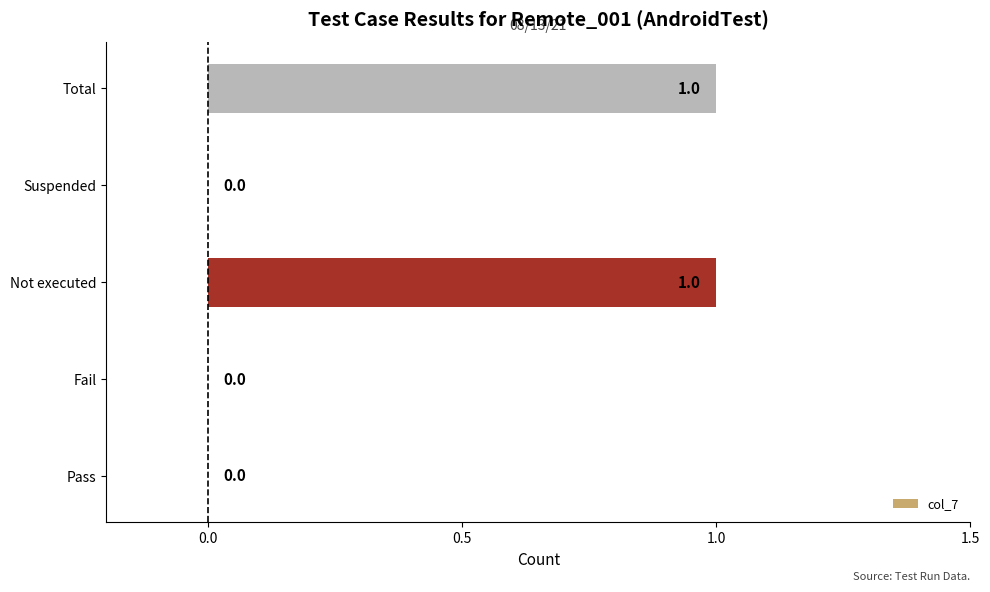

How many values are between 0 and 1?

5